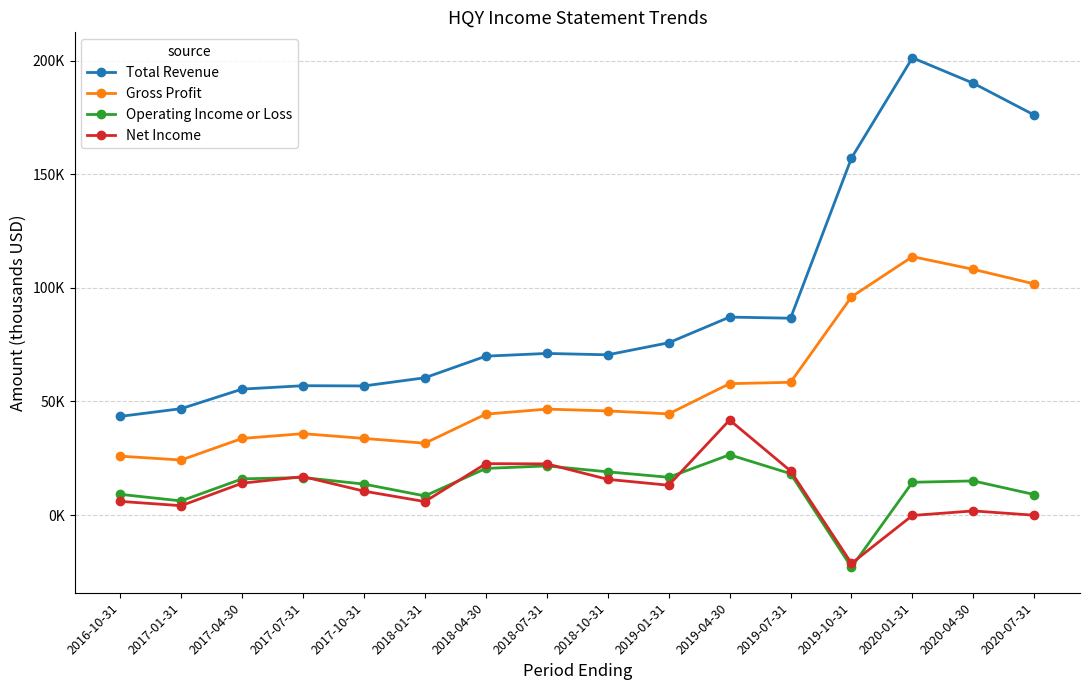

At which category does Total Revenue reach its first local valley?

2017-10-31